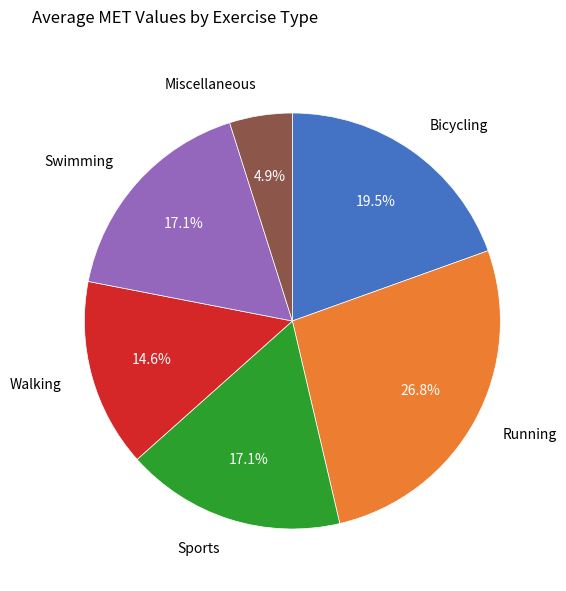

Is there a majority slice in this chart?

No